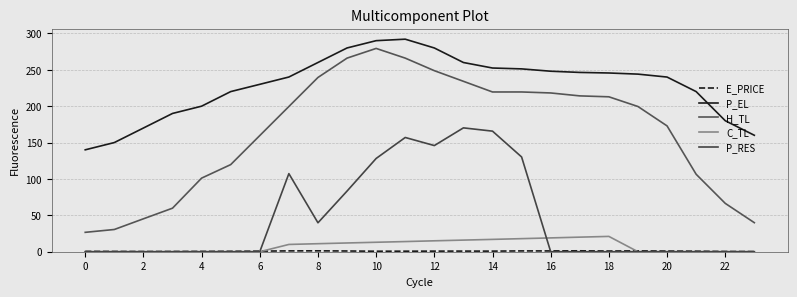

Reading left to right, what are all the values shown in this chart?

E_PRICE: 0.5	0.4	0.3	0.4	0.5	0.6	0.8	1.2	1.2	1.0	0.7	0.7	0.8	0.9	0.8	1.1	1.1	1.3	0.9	1.2	1.0	0.7	0.3	0.3
P_EL: 140.0	150.0	170.0	190.0	200.0	220.0	230.0	240.1	260.0	280.0	290.0	292.0	280.0	260.0	252.4	251.2	248.0	246.4	245.6	244.0	240.0	220.0	180.0	160.0
H_TL: 26.6	30.5	45.2	59.8	101.1	119.7	159.6	199.5	239.4	266.0	279.3	266.0	248.8	234.2	219.5	219.5	218.2	214.1	212.9	199.5	172.9	106.5	66.5	39.9
C_TL: 0.0	0.0	0.0	0.0	0.0	0.0	0.0	10.0	11.0	12.0	13.0	14.0	15.0	16.0	16.9	18.0	19.0	20.0	21.1	0.0	0.0	0.0	0.0	0.0
P_RES: 0.0	0.0	0.0	0.0	0.0	0.0	0.0	107.3	39.8	83.3	128.1	157.0	145.9	170.2	165.7	130.2	0.0	0.0	0.0	0.0	0.0	0.0	0.0	0.0